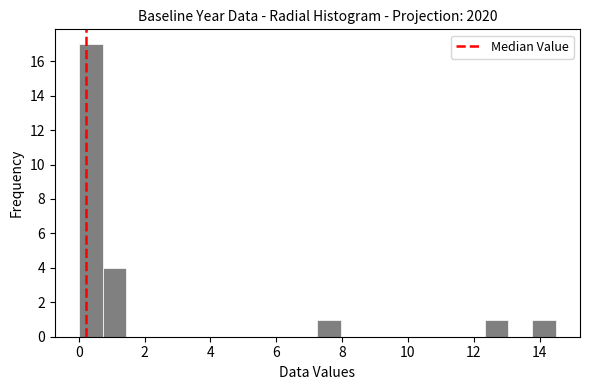

Around what value on the x-axis is the tallest bar? Give the approximate position of its centre, as read against the axis.

0.4